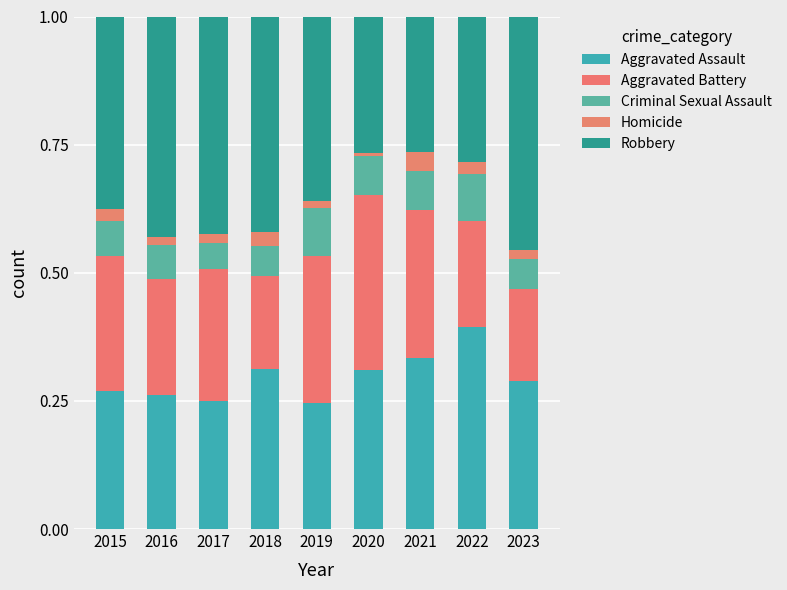

Are the bars grouped side by side (vs. stacked)?

No